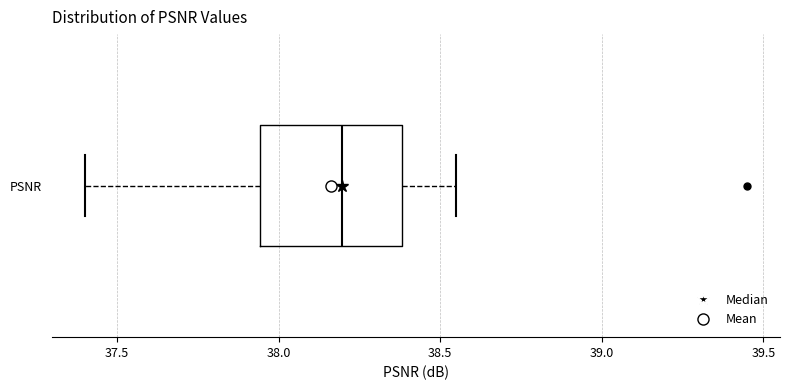

Read this box plot against the x-axis: the position of the median line, the range covered by the box, and the ends of both whiskers. The values are not printed on the chart, so give them approximately, as read against the axis.

median 38.20, box 37.95 to 38.40, whiskers 37.40 to 38.55